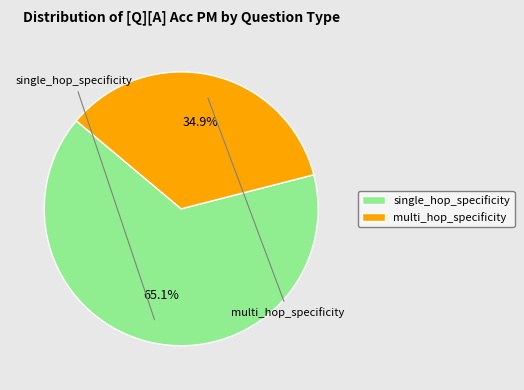

What percentage is the multi_hop_specificity slice, to the nearest percent?

35%